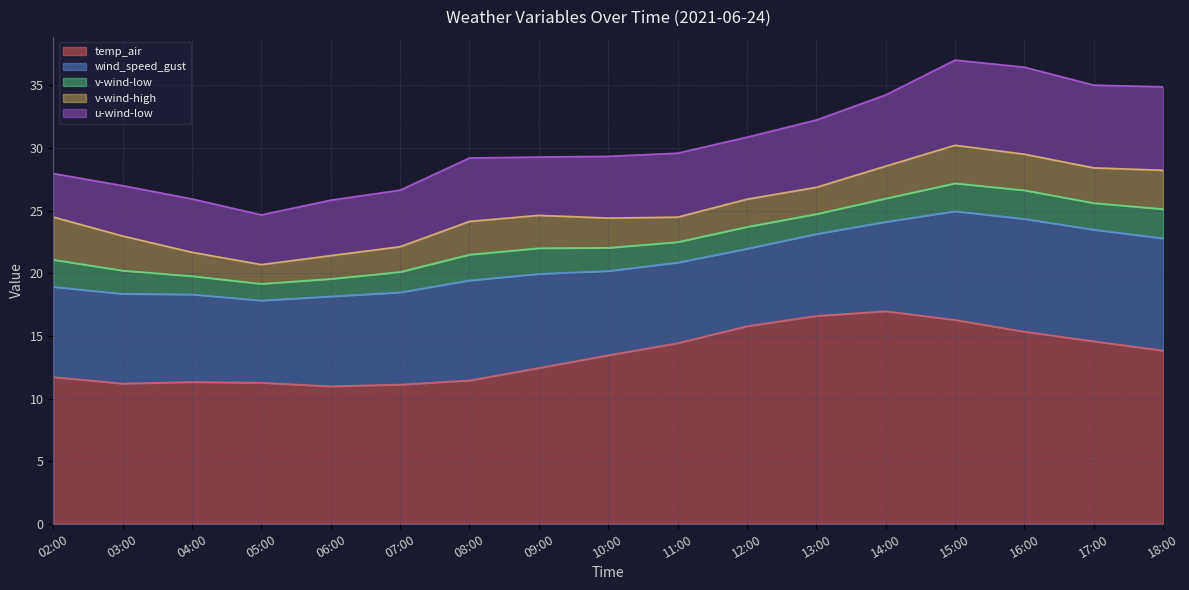

What is the spread (max minus min) of values at 09:00?

10.4